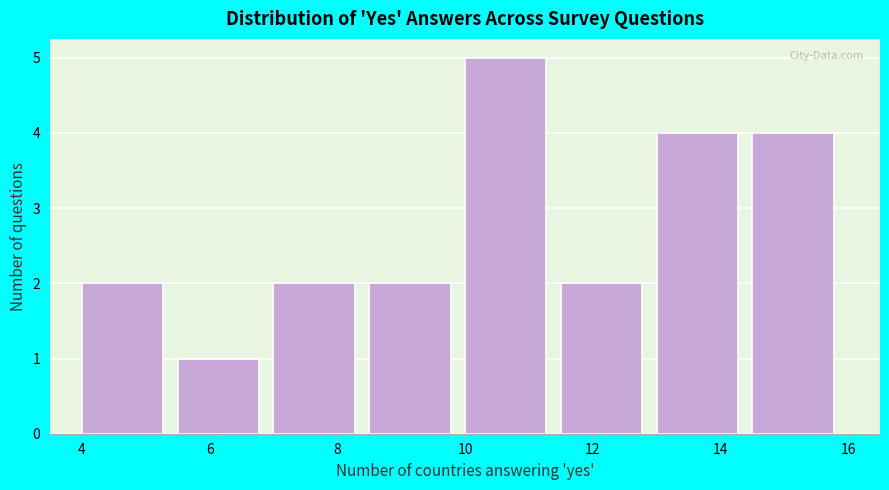

Reading left to right, transcribe this chart: for each bar, give the range it covers on the x-axis and its height. Neither the bar edges nor the heights are printed on the chart, so give them approximately, as read against the axes.

4.0 to 5.5: 2
5.5 to 7.0: 1
7.0 to 8.5: 2
8.5 to 10.0: 2
10.0 to 11.5: 5
11.5 to 13.0: 2
13.0 to 14.5: 4
14.5 to 16.0: 4